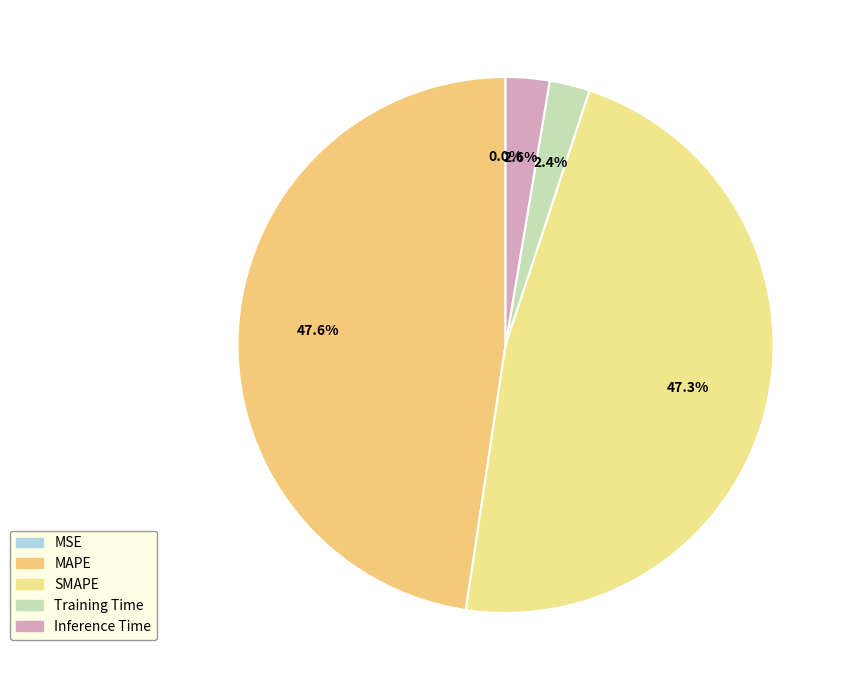

Count the number of slices in the pie.

5